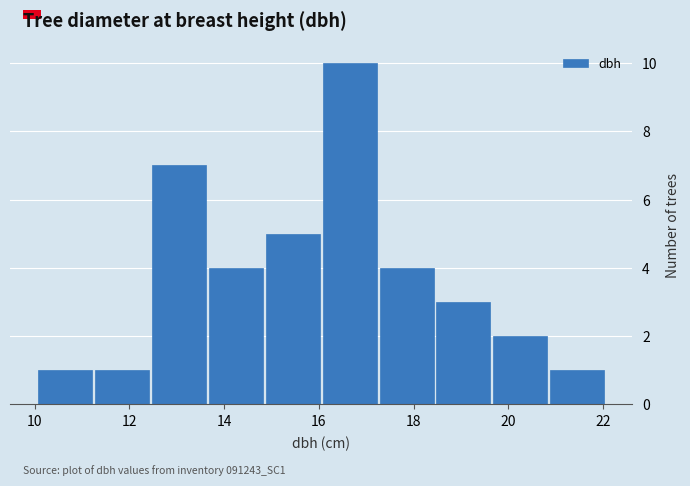

Reading left to right, transcribe this chart: for each bar, give the range it covers on the x-axis and its height. Neither the bar edges nor the heights are printed on the chart, so give them approximately, as read against the axes.

10.05 to 11.25: 1
11.25 to 12.45: 1
12.45 to 13.65: 7
13.65 to 14.85: 4
14.85 to 16.05: 5
16.05 to 17.25: 10
17.25 to 18.45: 4
18.45 to 19.65: 3
19.65 to 20.85: 2
20.85 to 22.05: 1